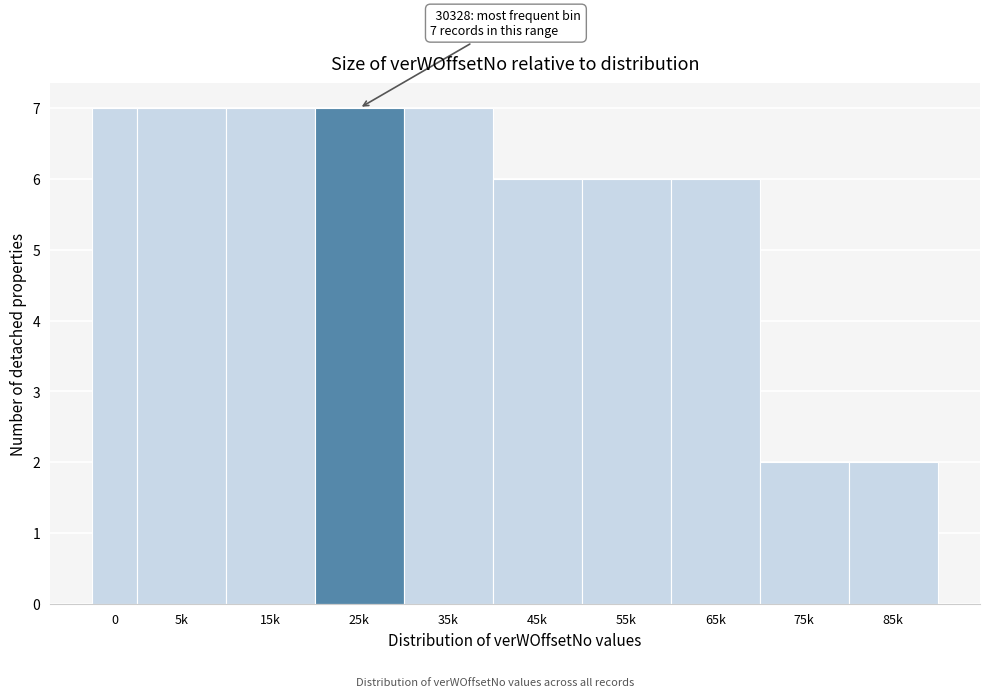

Reading right to left, list all the values displayed in this chart.

85k=2	75k=2	65k=6	55k=6	45k=6	35k=7	25k=7	15k=7	5k=7	0=7